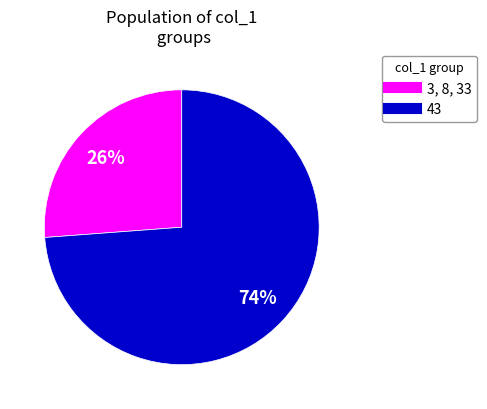

Between 43 and 3, which is larger?

43